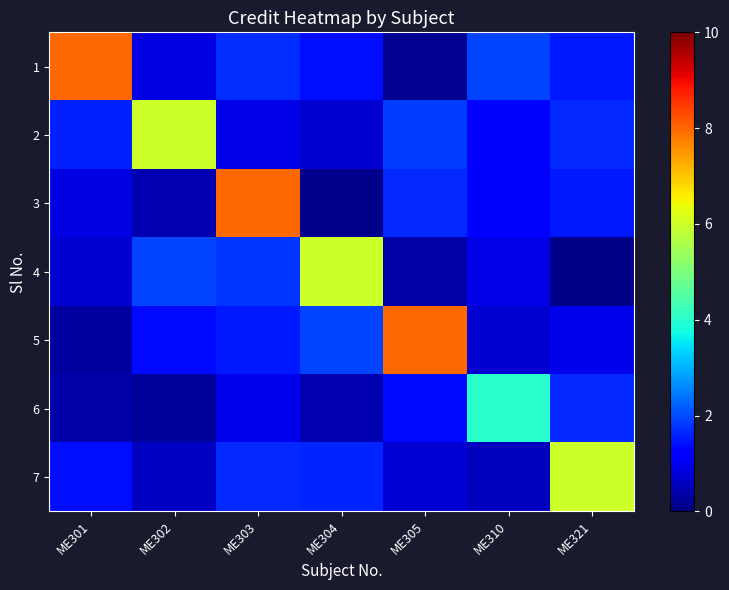

At which category is the sum across all series the highest?

ME303